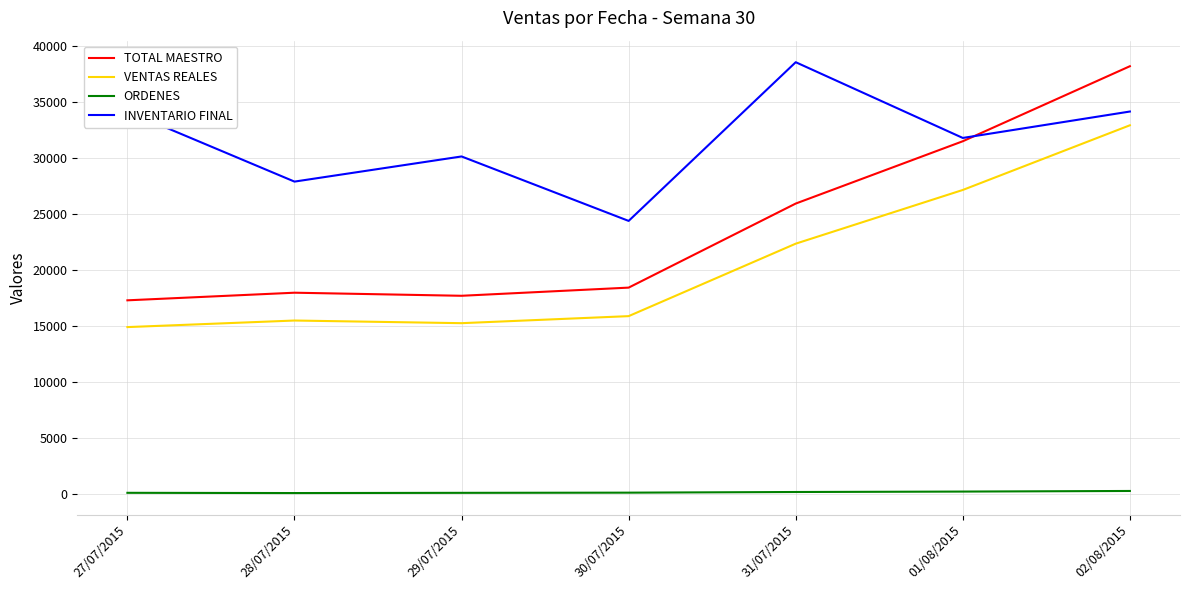

At how many categories does at least one series exceed 16276?

7